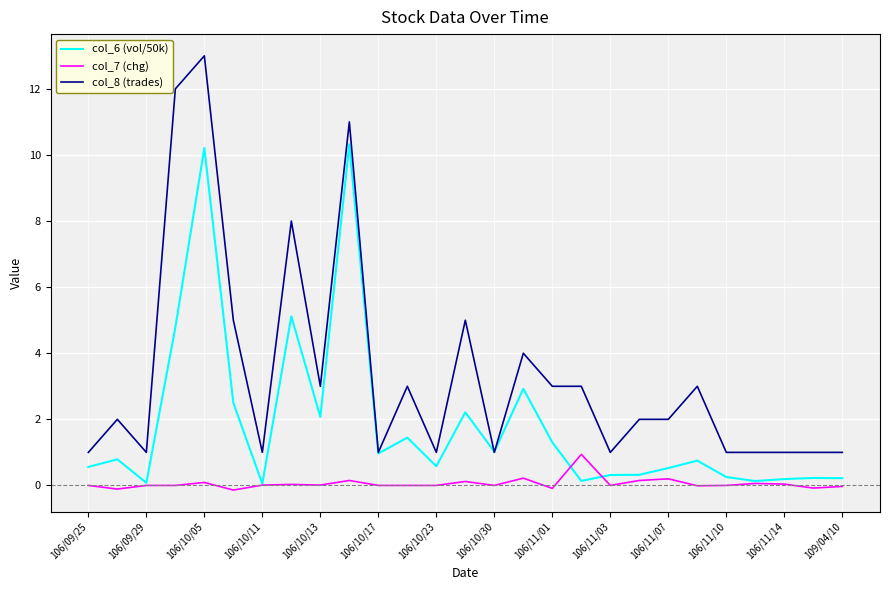

What is the highest value of the col_8 (trades) series?

13.0